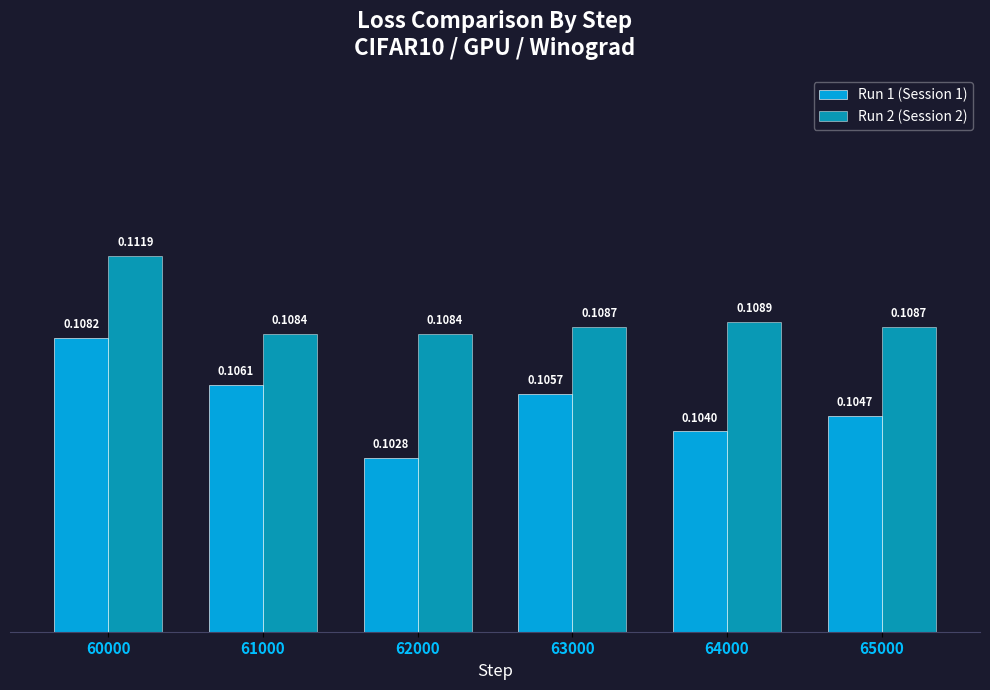

Count the number of categories in the chart.

6